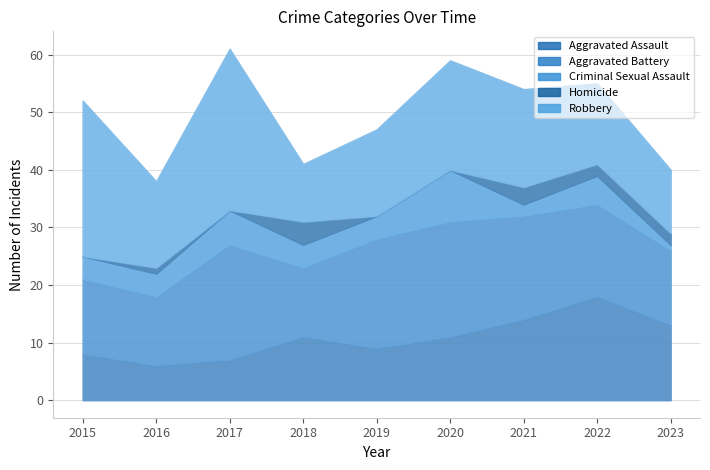

At which category does Robbery reach its first local peak?

2017